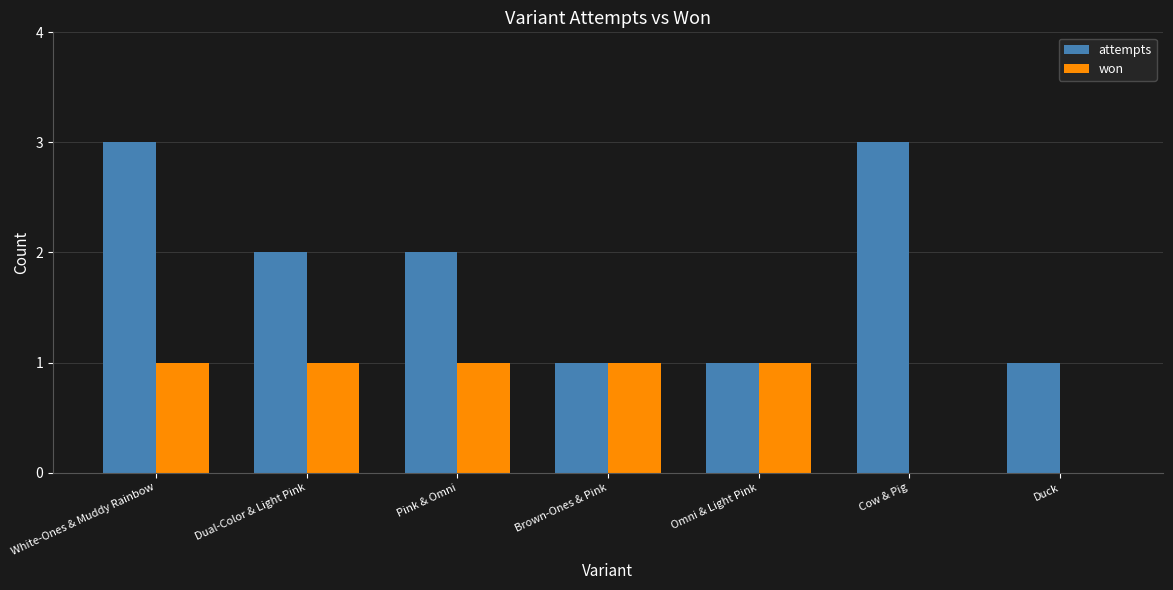

Are the bars horizontal?

No